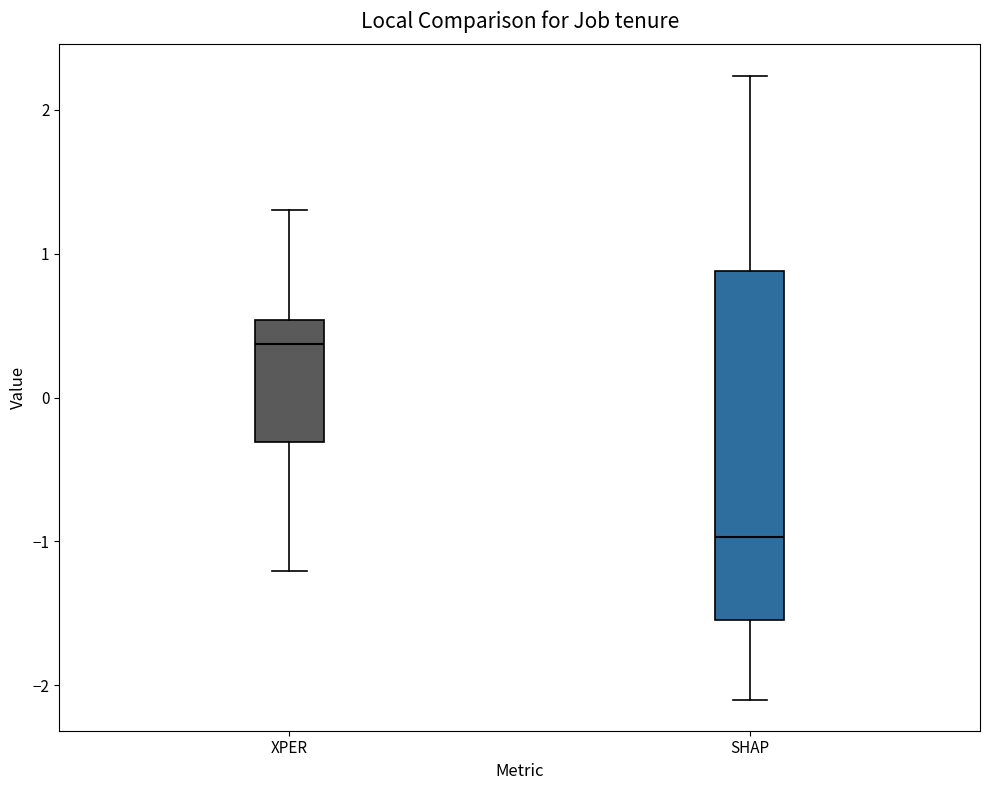

Which box is the tallest, from its lower edge to its upper edge?

SHAP